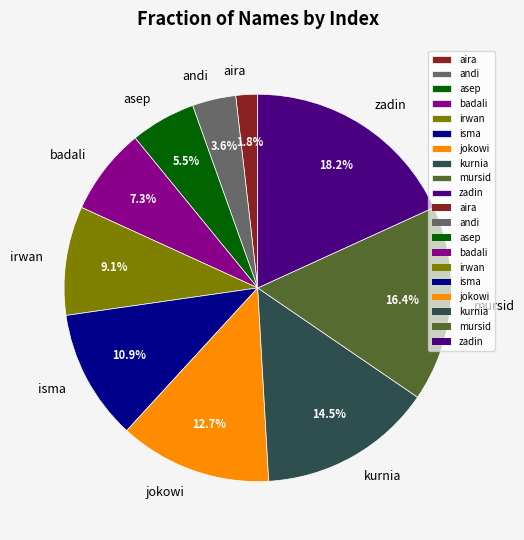

Which has a higher value, jokowi or isma?

jokowi